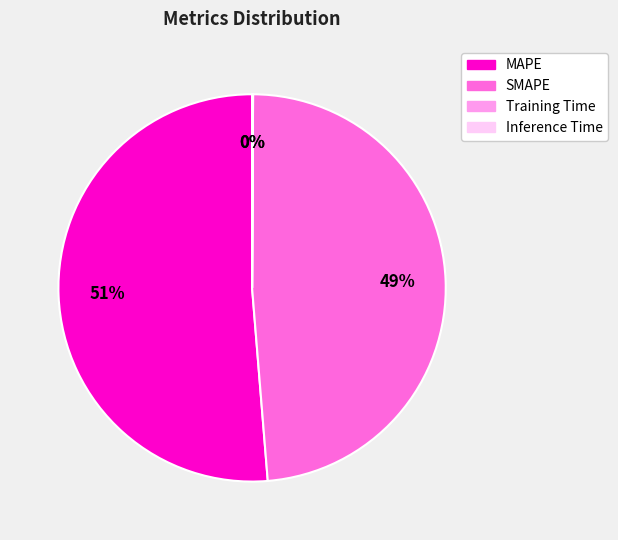

Is it true that MAPE is 43% of the pie?

False